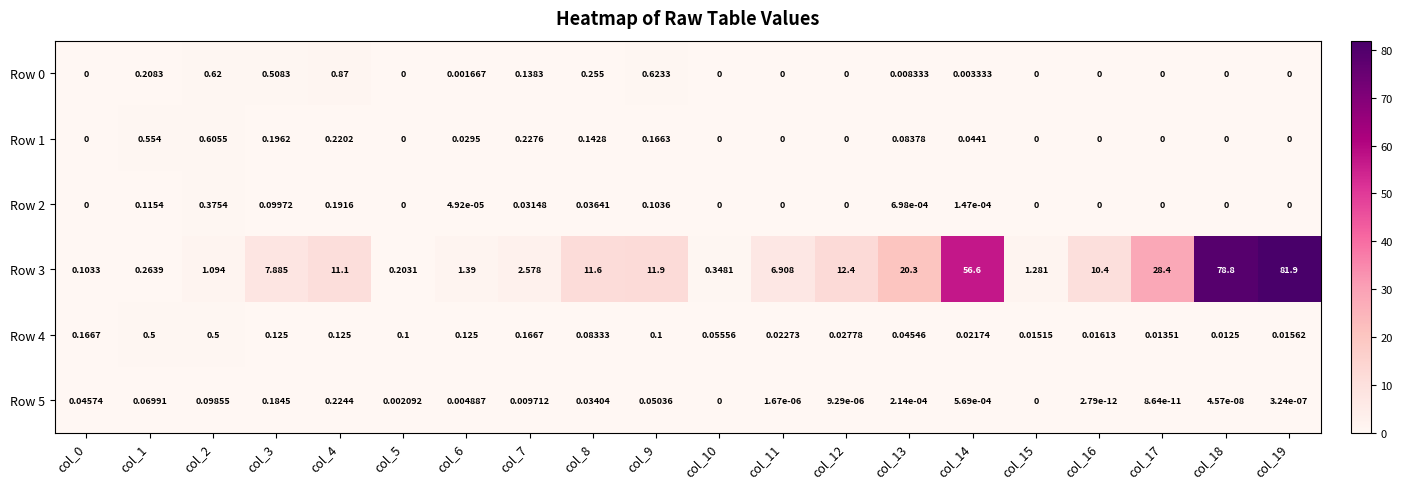

Is the value of Row 2 at col_5 greater than the value of Row 3 at col_3?

No